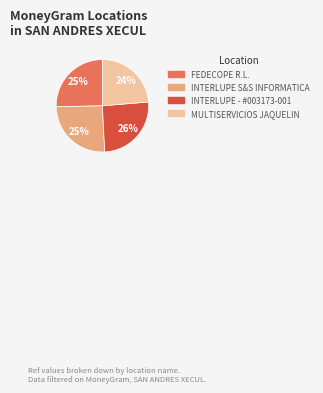

To the nearest percent, what percentage of the pie is FEDECOPE R.L.?

25%